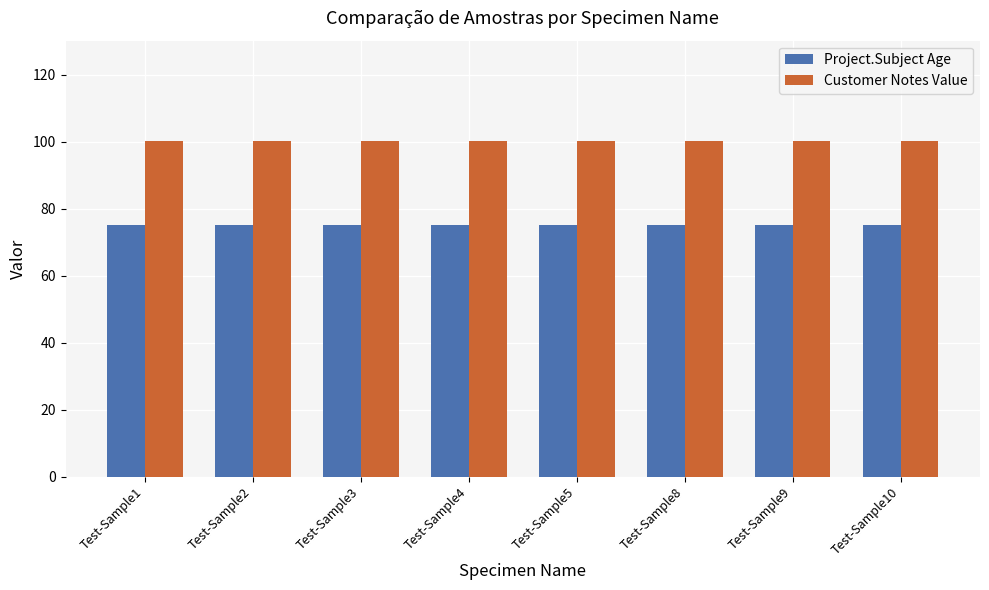

What is the maximum value for Project.Subject Age?

75.0